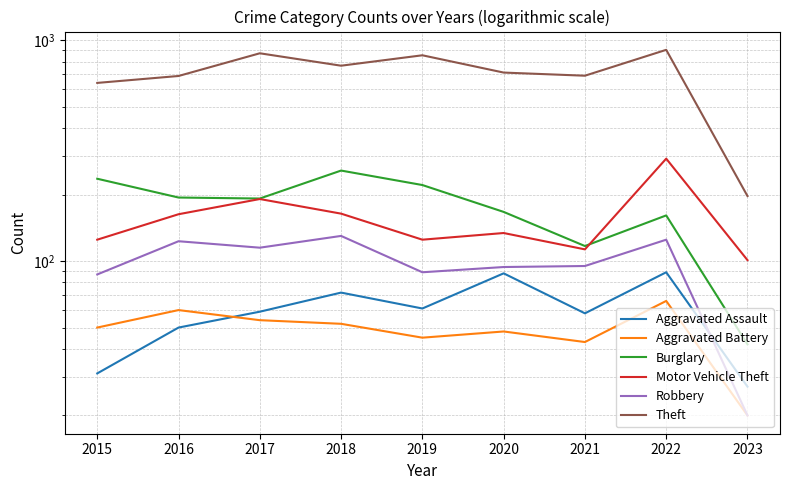

Is the value of Robbery at 2015 greater than the value of Burglary at 2019?

No